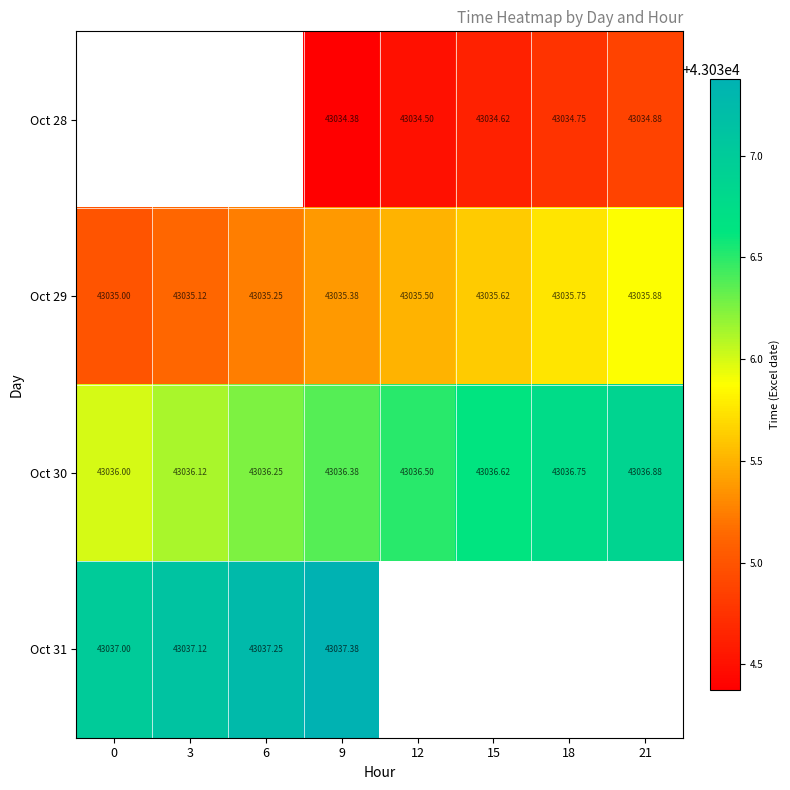

What is the maximum value shown in the chart?

43037.4